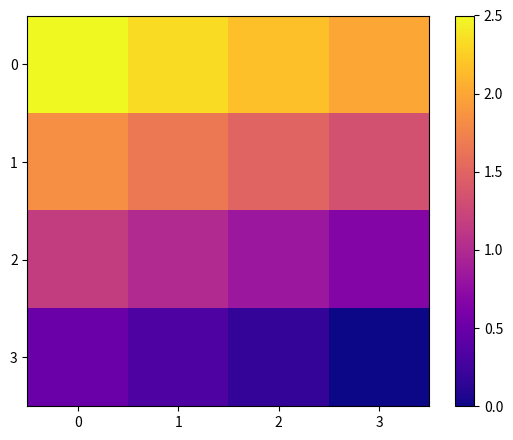

Reading left to right, list all the values displayed in this chart.

0: 0=2.5	1=2.3	2=2.2	3=2.0
1: 0=1.8	1=1.7	2=1.5	3=1.3
2: 0=1.2	1=1.0	2=0.8	3=0.7
3: 0=0.5	1=0.3	2=0.2	3=0.0